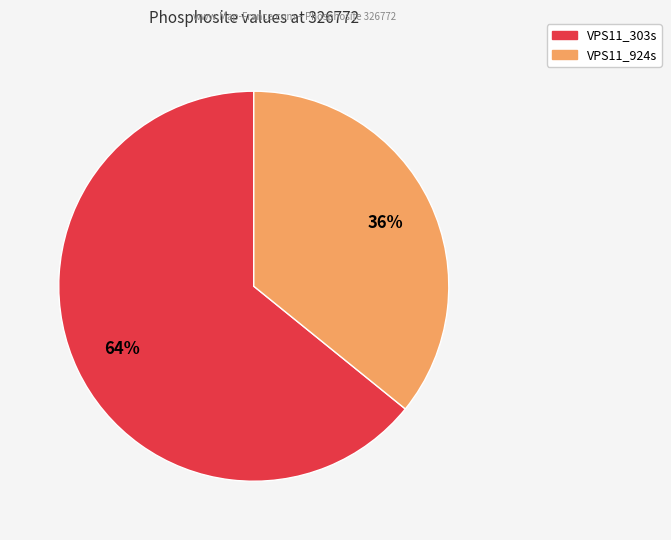

True or false: VPS11_924s accounts for 36% of the total.

True